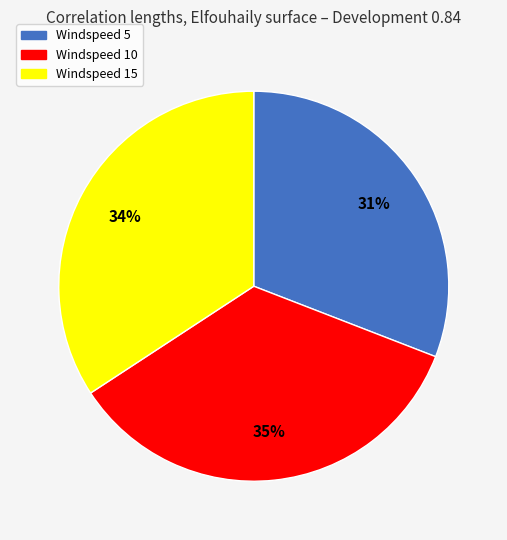

To the nearest percent, what portion does Windspeed 15 represent?

34%